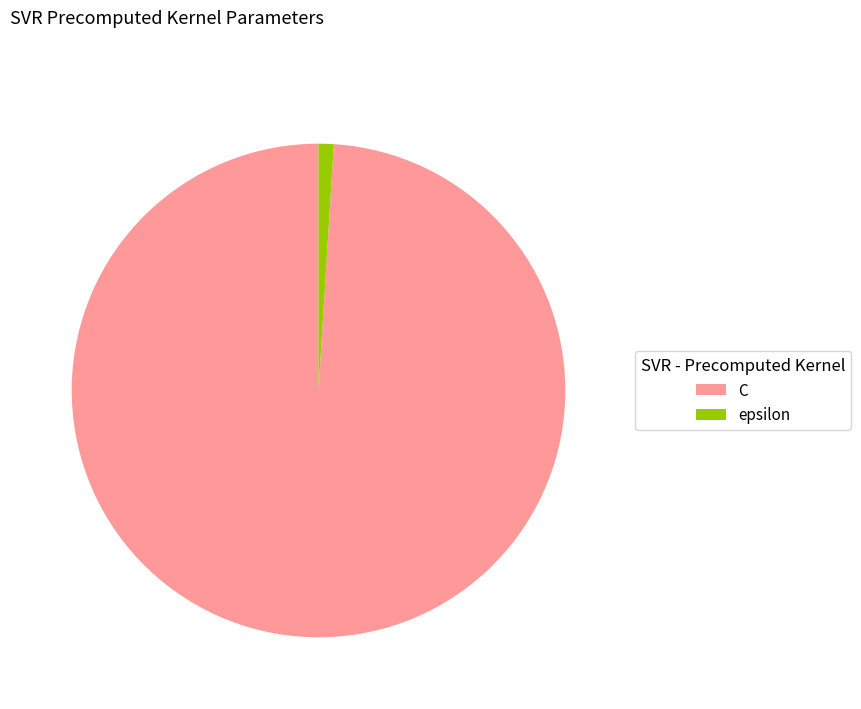

Between C and epsilon, which is larger?

C